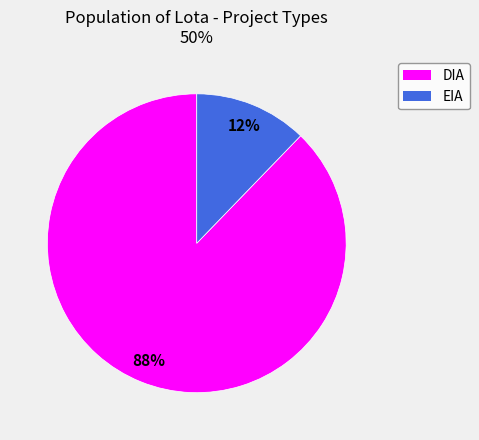

What is the largest slice in the pie chart?

DIA